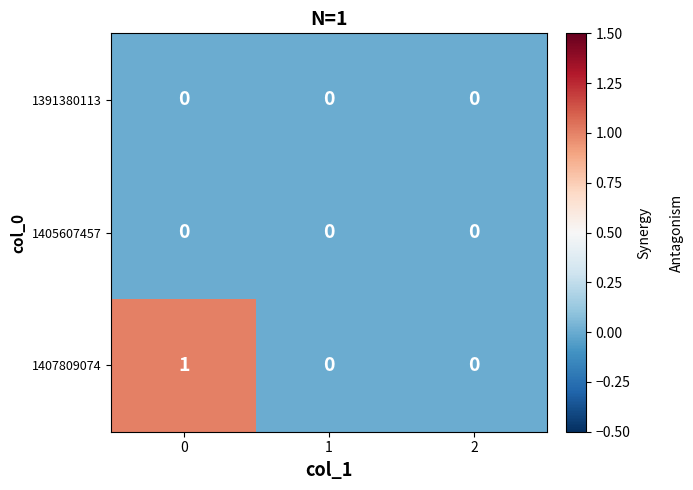

Which series has the largest total across all categories?

1407809074